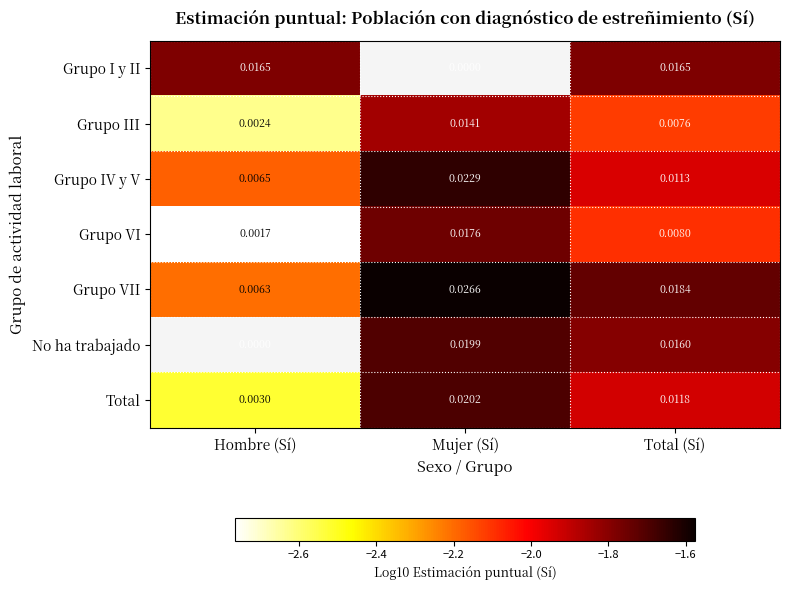

Which category has the lowest value in the Grupo IV y V series?

Hombre (Sí)